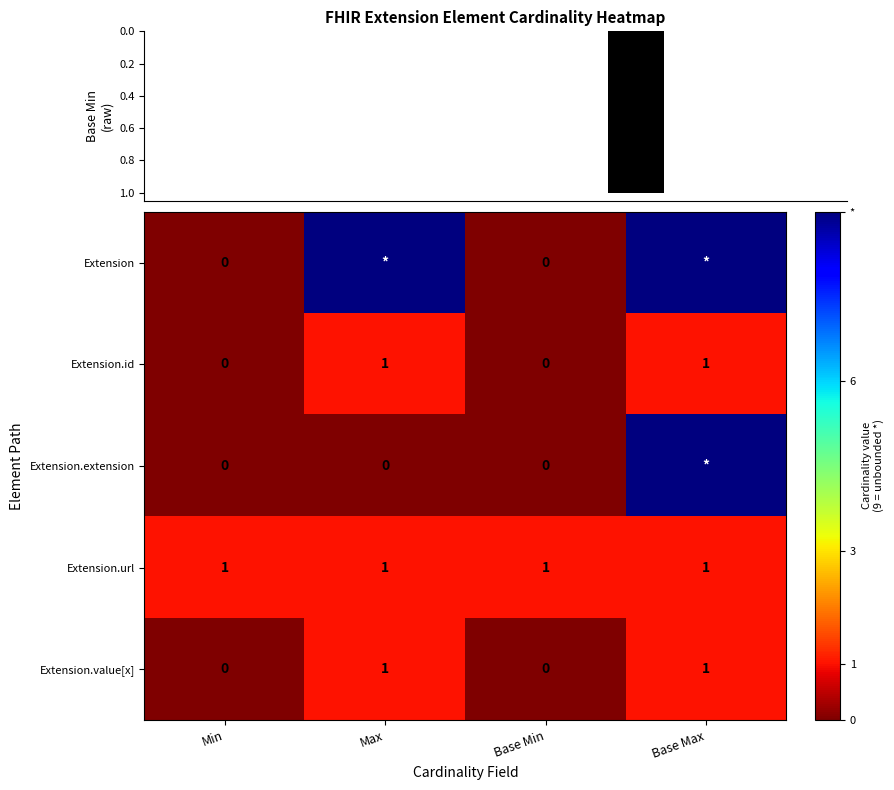

How many Extension.id values are between 0 and 1?

4